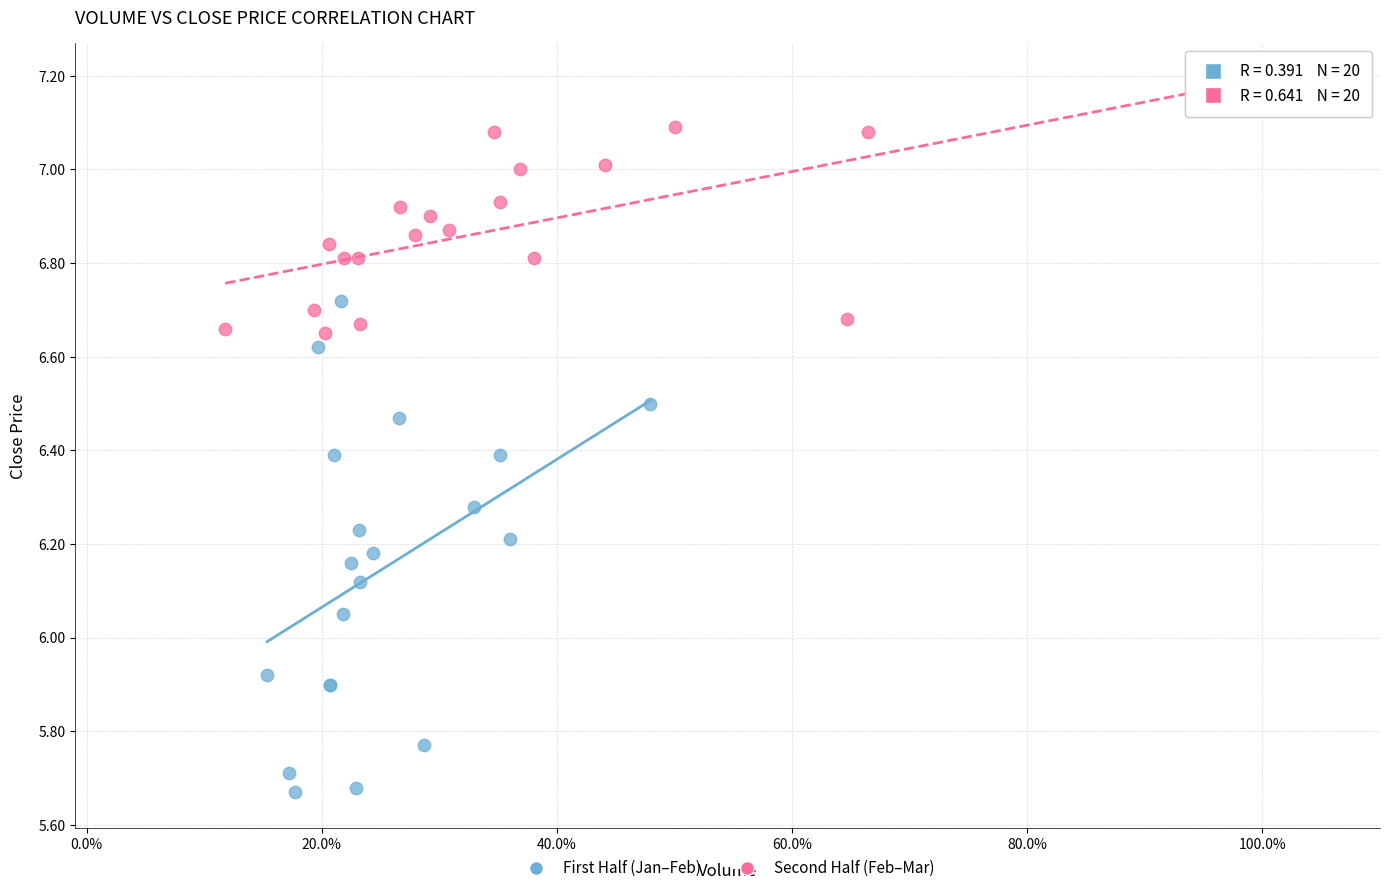

Which series contains the highest Y value?

Second Half (Feb–Mar)